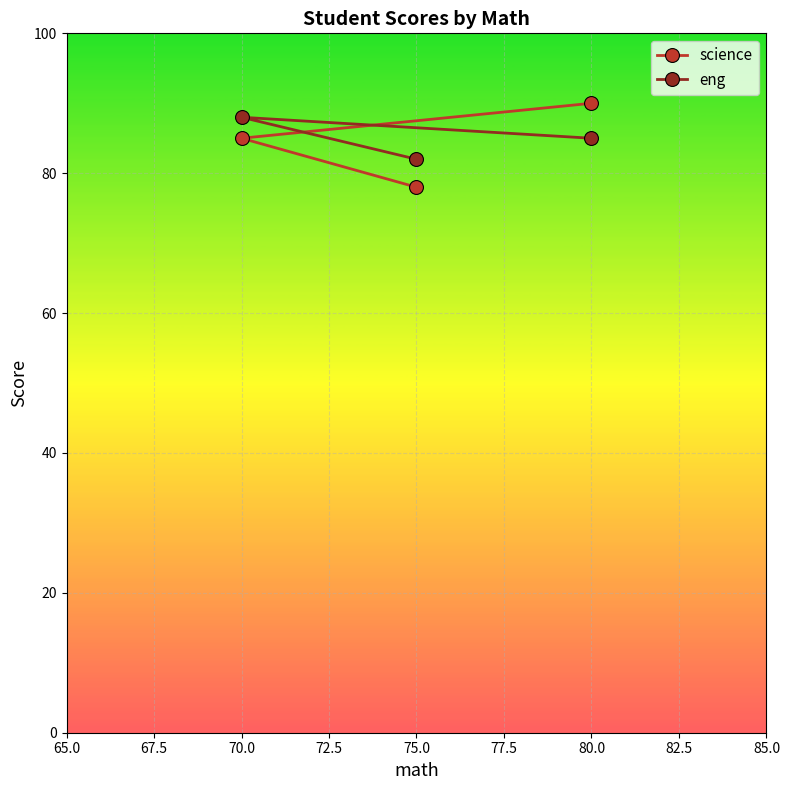

True or false: science has a value of 30 at 70.0.

False